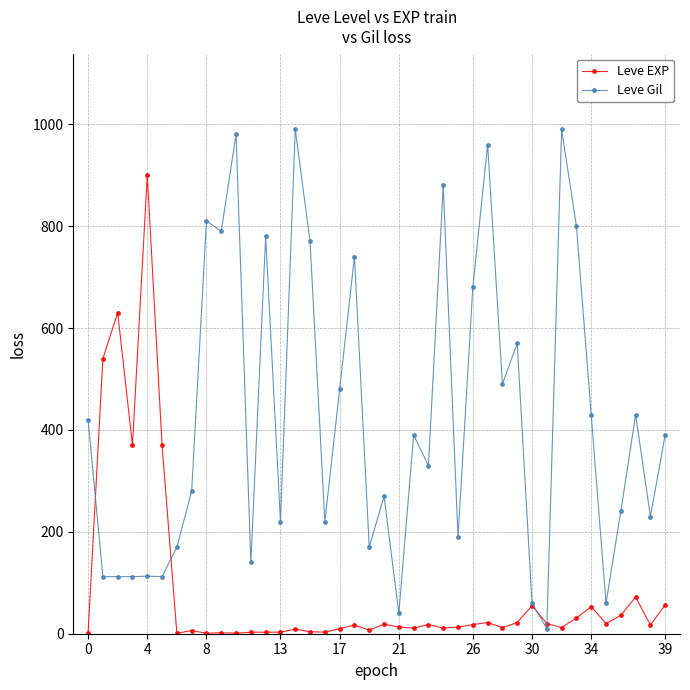

How many categories are shown in the chart?

40